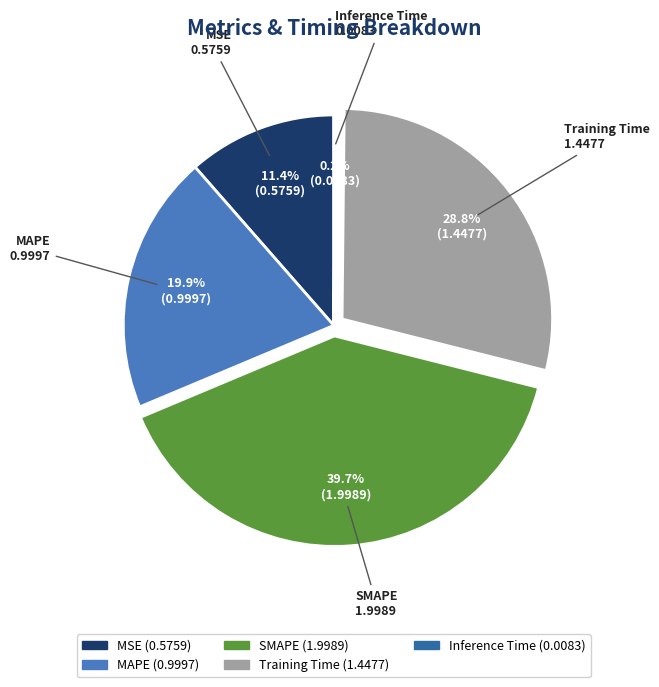

True or false: MAPE accounts for 20% of the total.

True